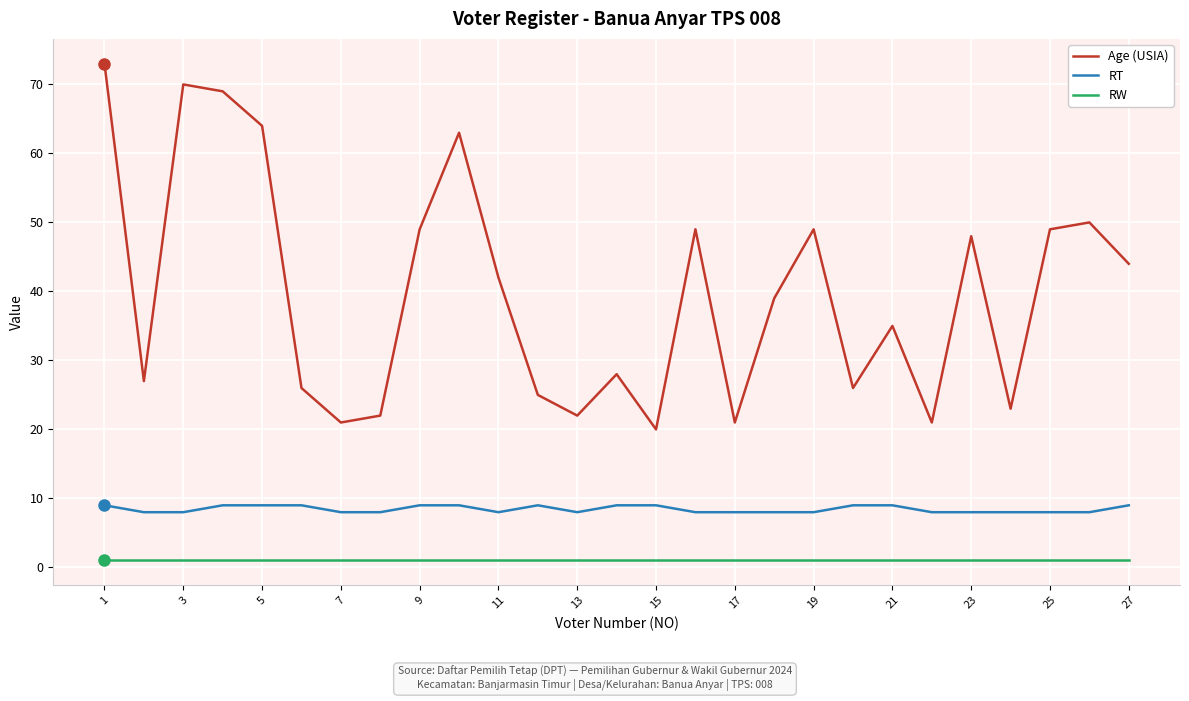

Which series has the largest total across all categories?

Age (USIA)